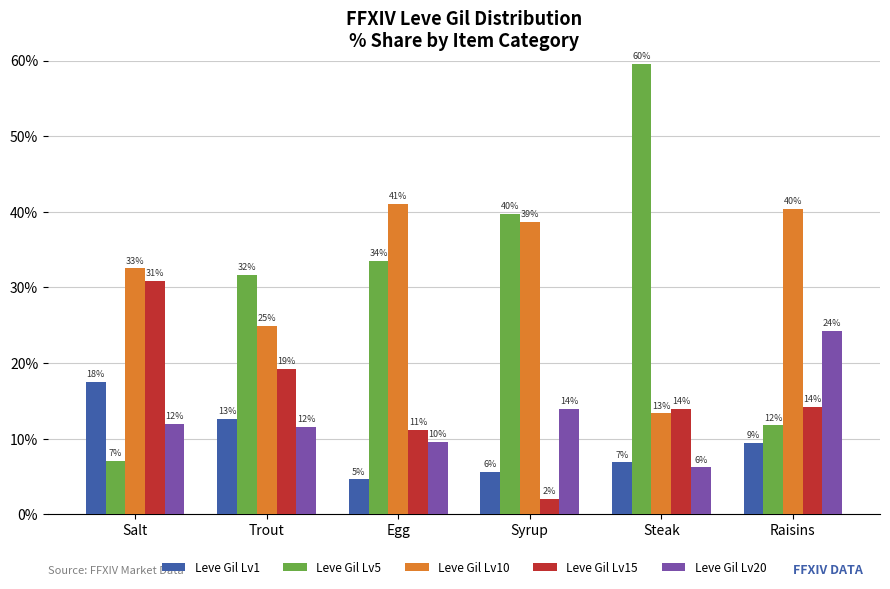

What are all the series names shown in the legend?

Leve Gil Lv1, Leve Gil Lv5, Leve Gil Lv10, Leve Gil Lv15, Leve Gil Lv20